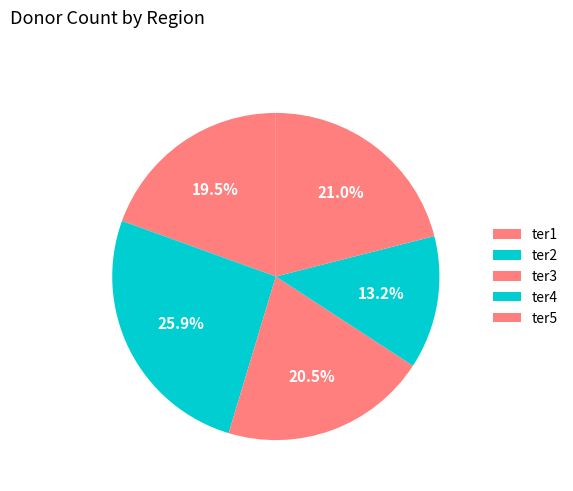

How many slices are in this pie chart?

5